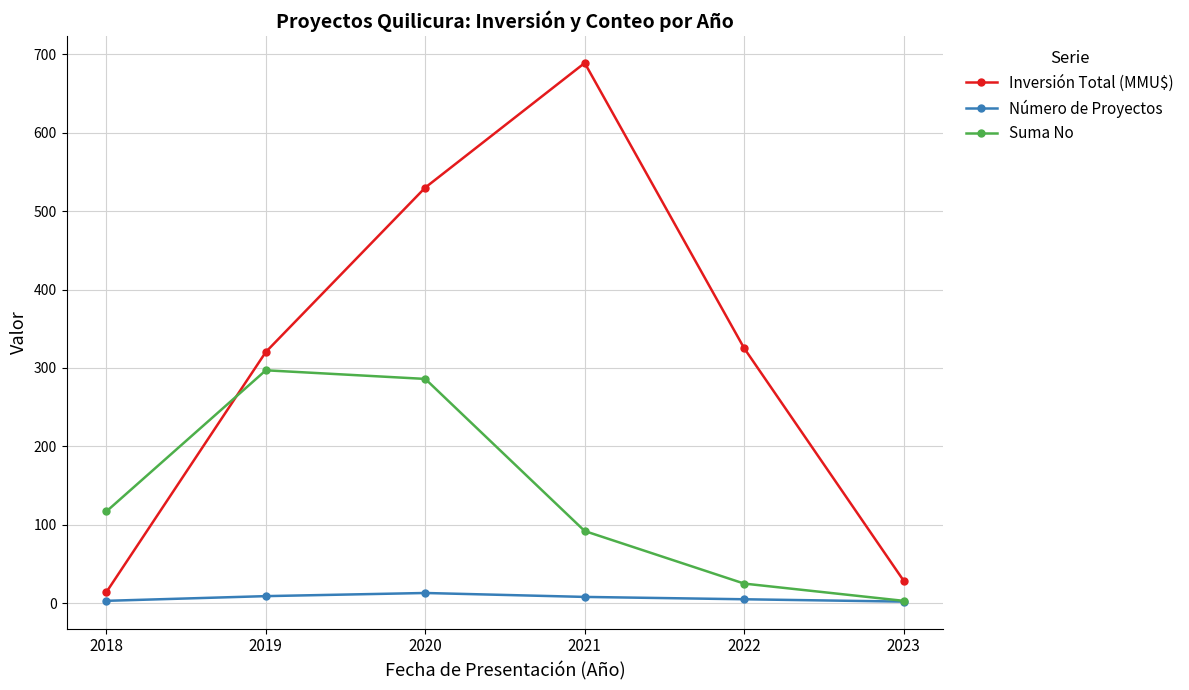

Is it true that Suma No equals 92.0 at 2021?

True